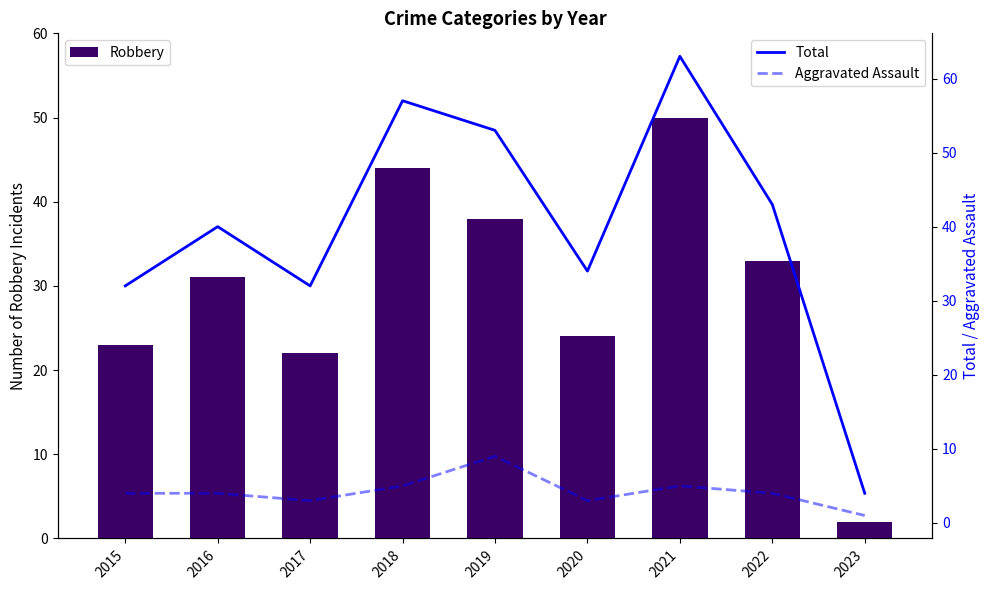

At which label does Robbery first exceed 31?

2018